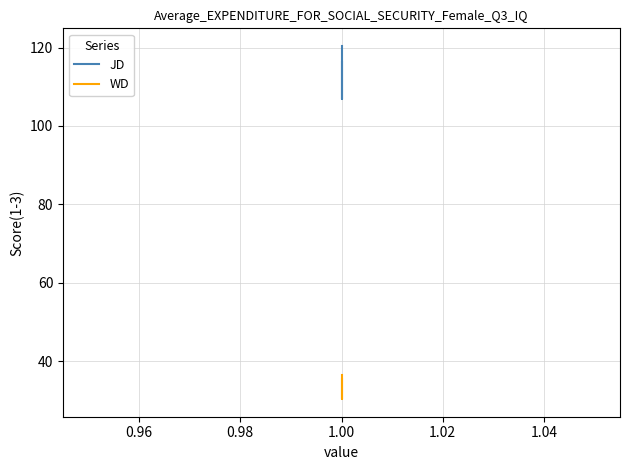

What is the lowest value of the JD series?

106.7